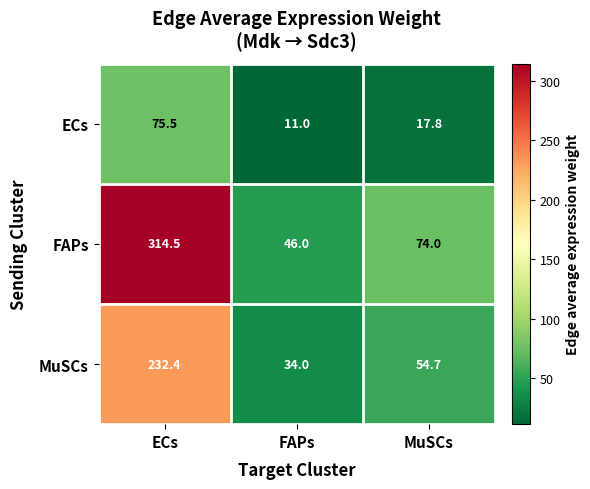

How many values in the ECs series are below 17?

1